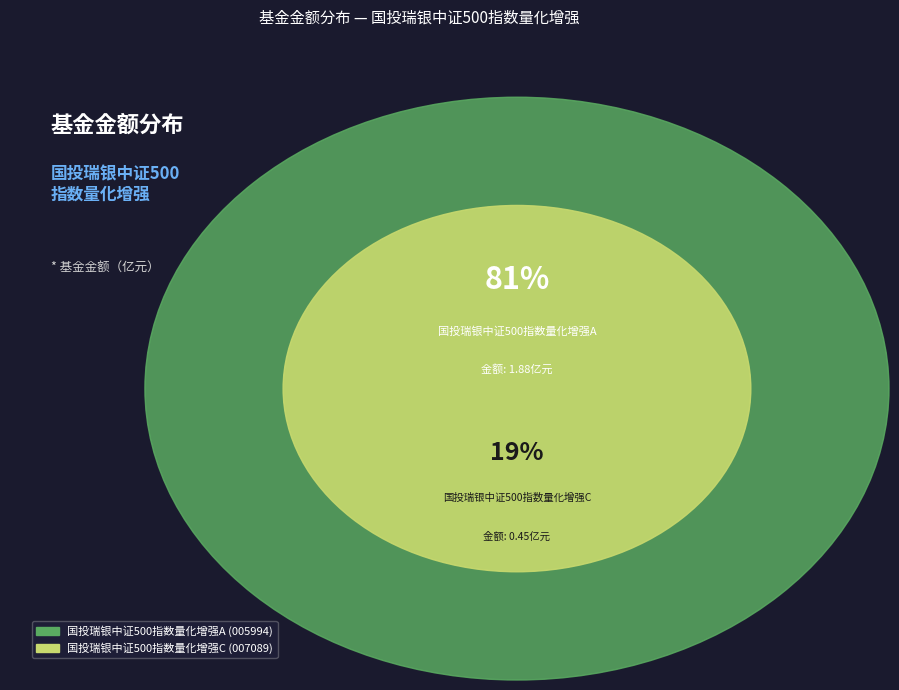

True or false: 国投瑞银中证500指数量化增强A accounts for 81% of the total.

True